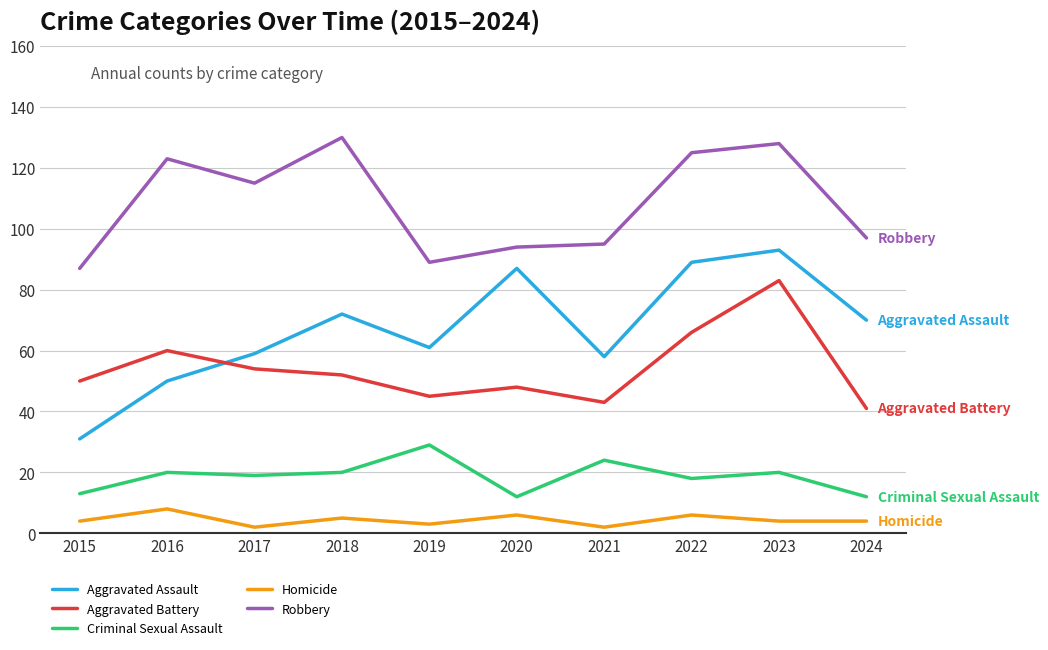

Which series has the largest total across all categories?

Robbery